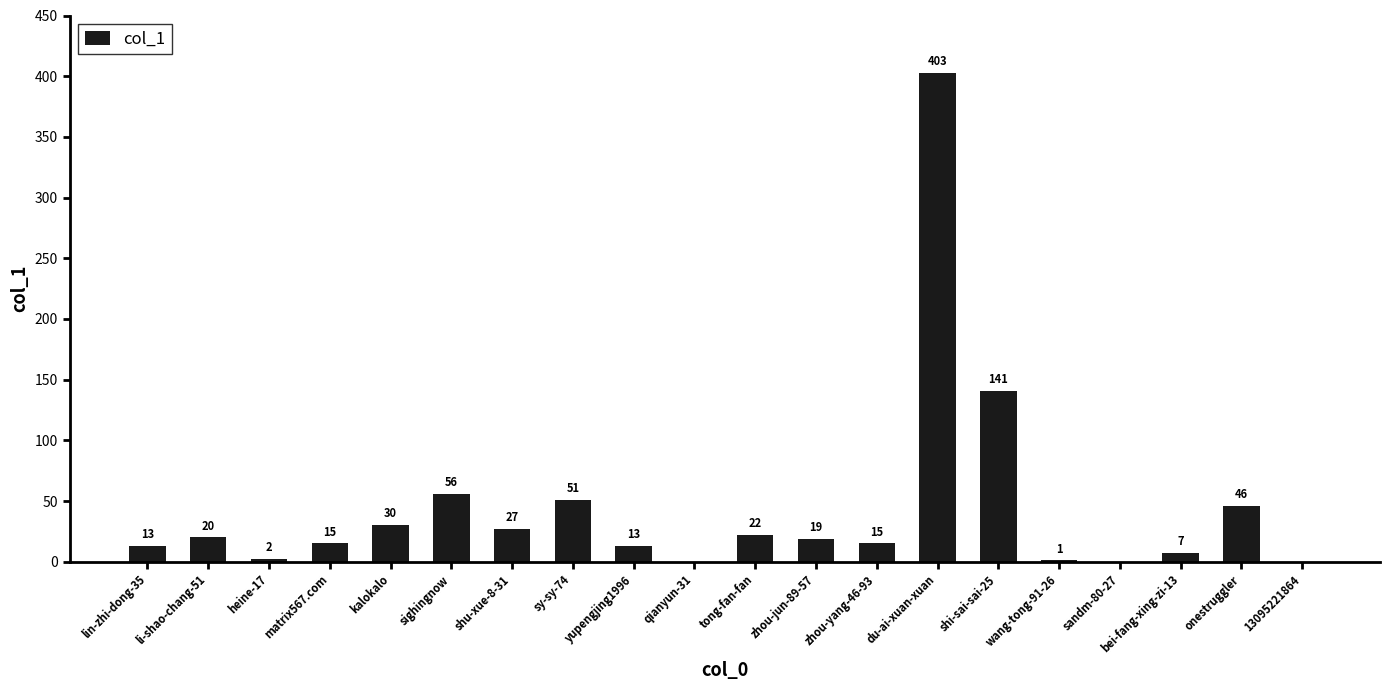

The value at du-ai-xuan-xuan is 403. True or false?

True